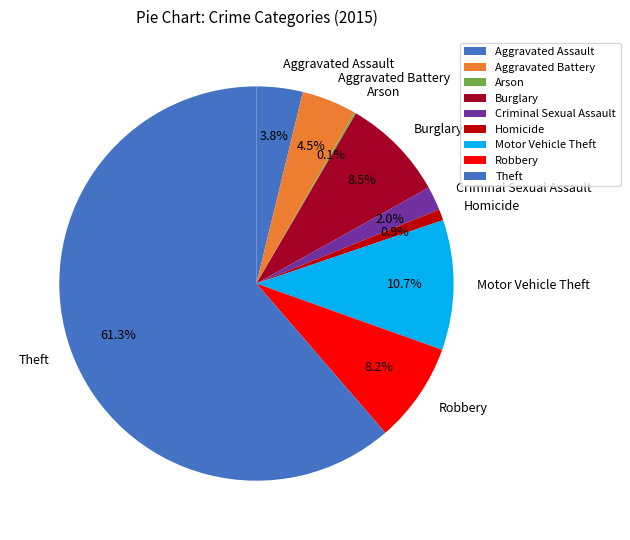

Which has a higher value, Aggravated Assault or Burglary?

Burglary